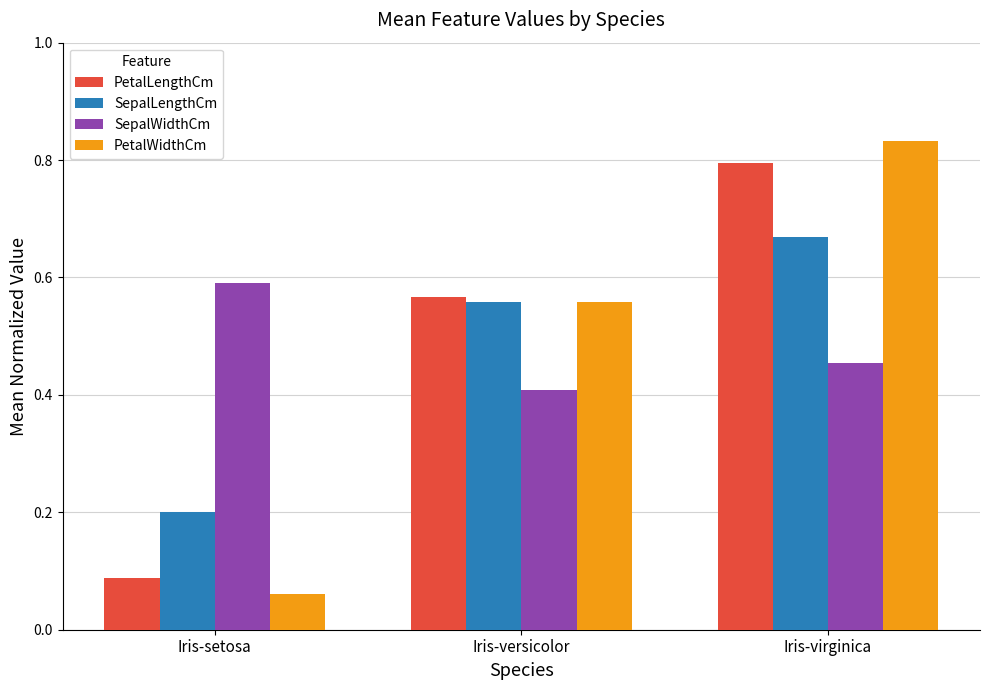

At which category is the sum across all series the highest?

Iris-virginica